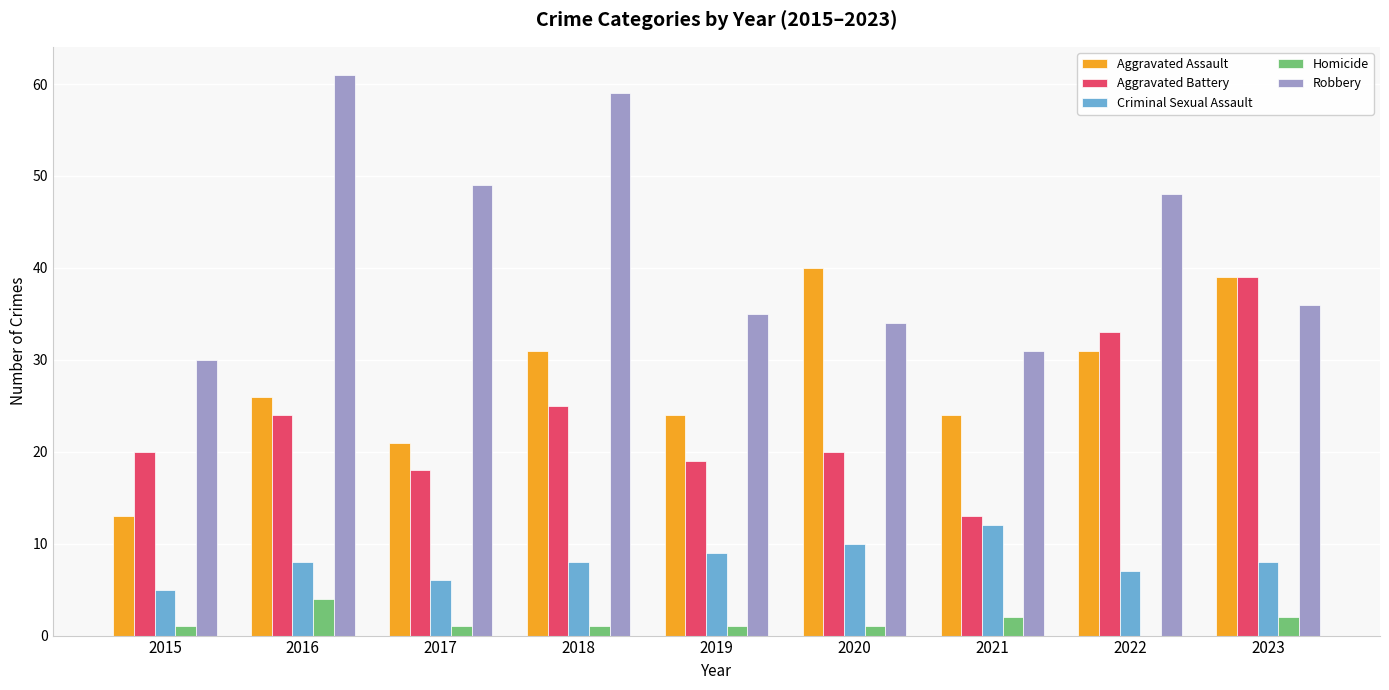

Count the Criminal Sexual Assault values in the range 7 to 9.

5